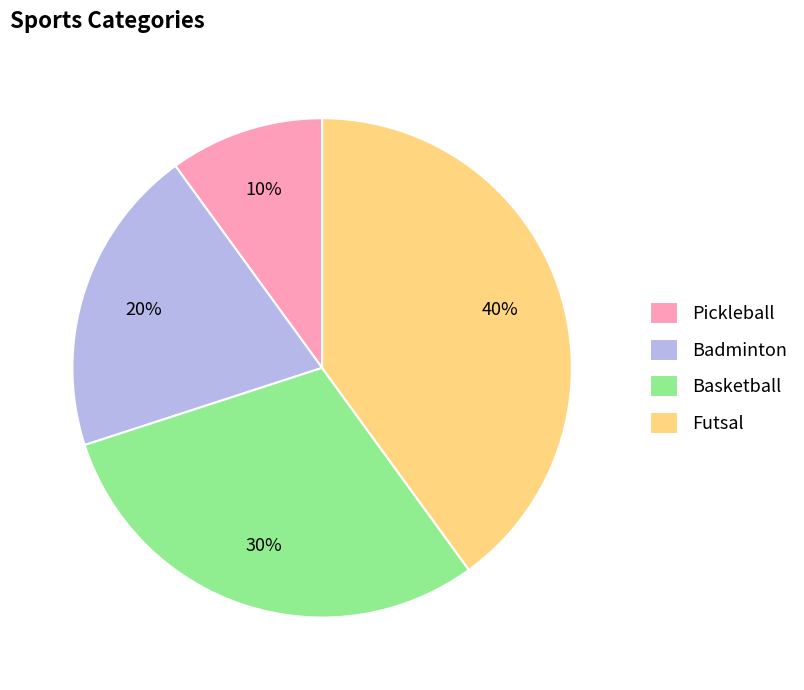

What percentage is the Basketball slice, to the nearest percent?

30%